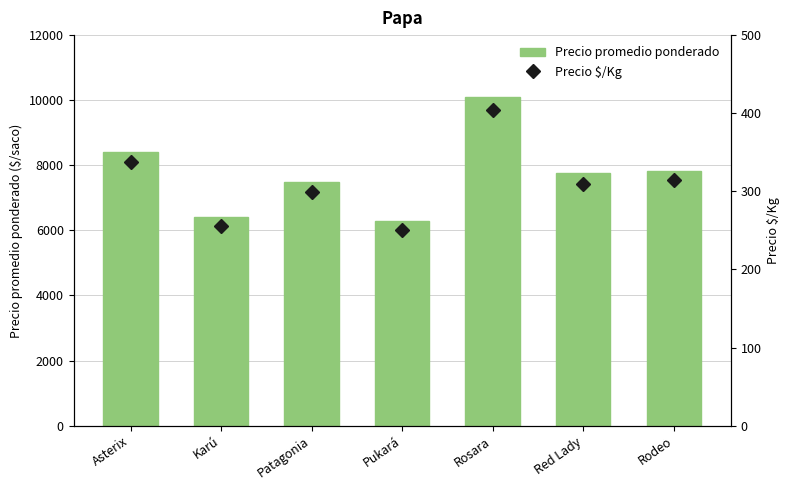

What is the sum of the Precio $/Kg values at Rodeo and Patagonia?

613